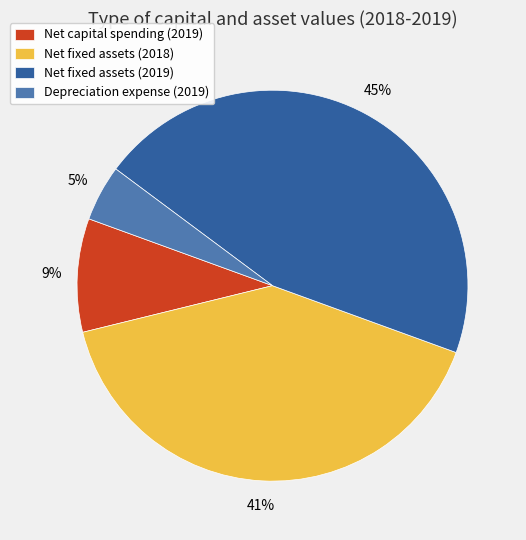

Is there a majority slice in this chart?

No